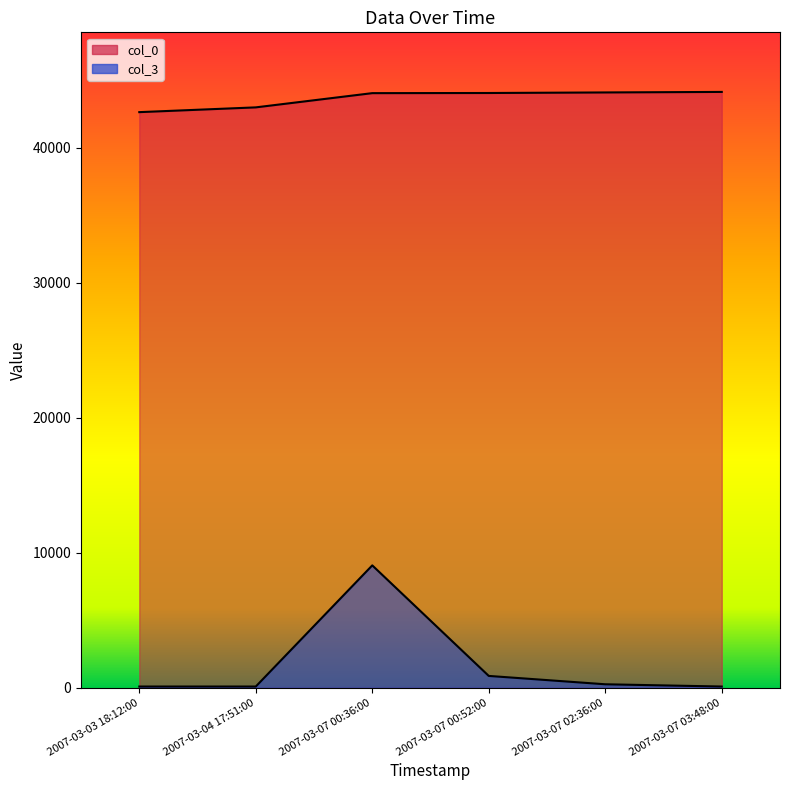

At which category is the sum across all series the highest?

2007-03-07 00:36:00